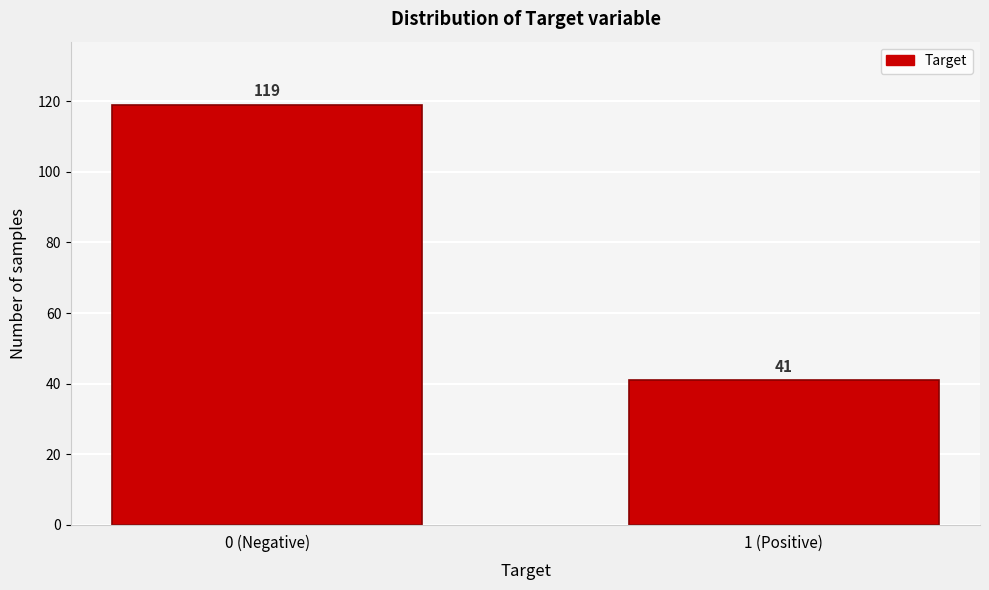

Reading left to right, list all the values displayed in this chart.

119	41